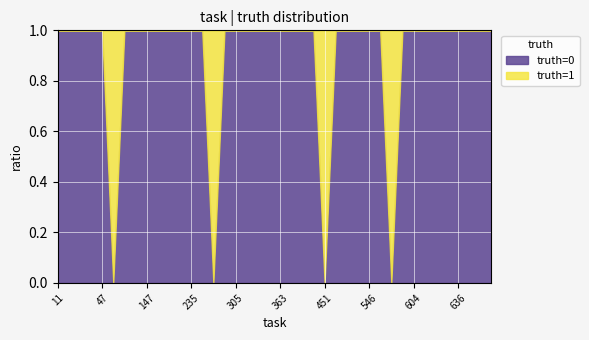

What are all the series names shown in the legend?

truth=0, truth=1